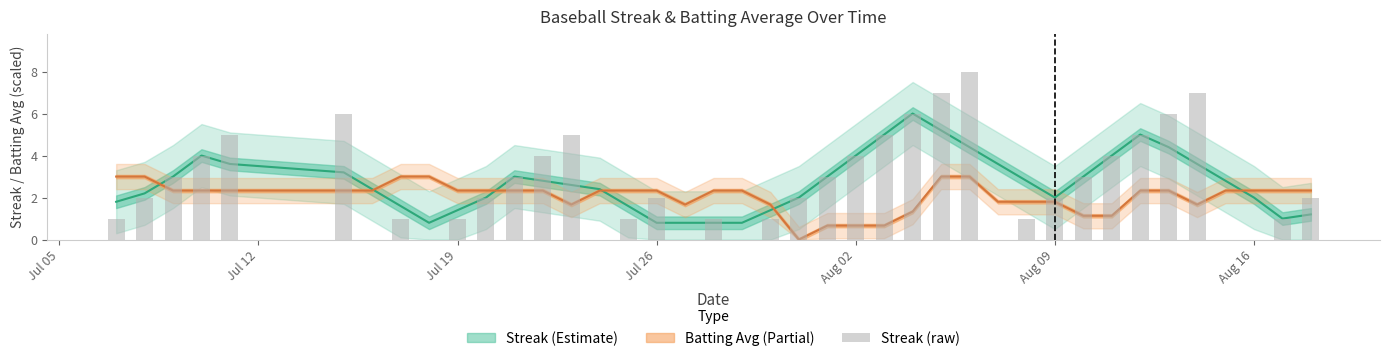

How many bars are there in total?

40